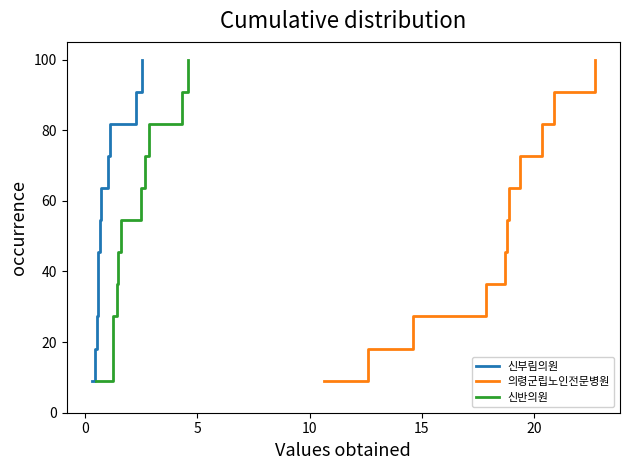

True or false: 의령군립노인전문병원 and 신반의원 cross at least once.

False